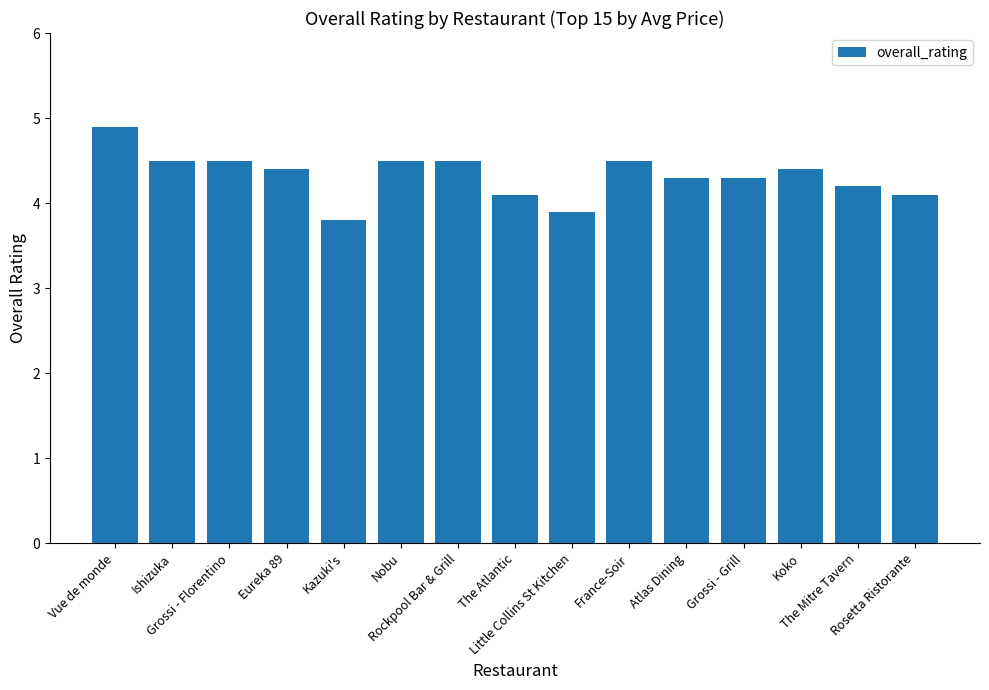

What is the difference between the values at Rockpool Bar & Grill and Koko?

0.1